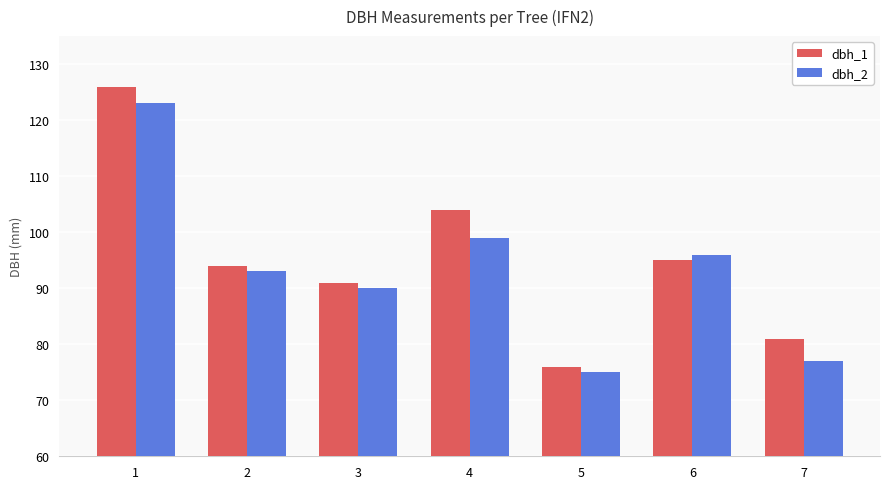

Reading left to right, extract all data points from this chart.

dbh_1: 1=126	2=94	3=91	4=104	5=76	6=95	7=81
dbh_2: 1=123	2=93	3=90	4=99	5=75	6=96	7=77